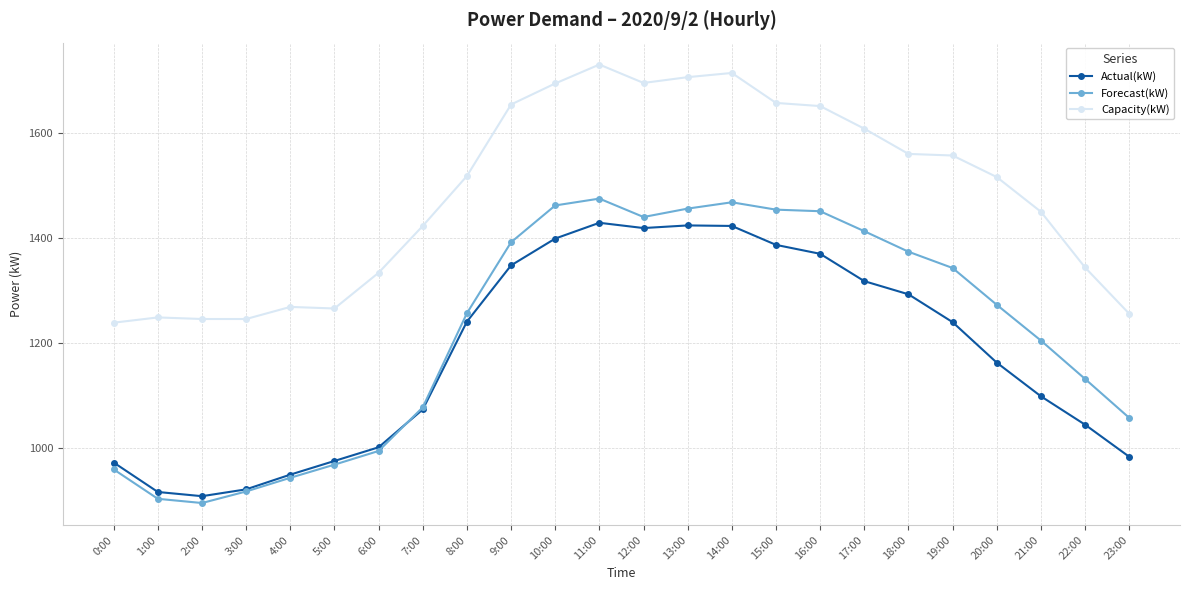

How many lines are shown in the chart?

3